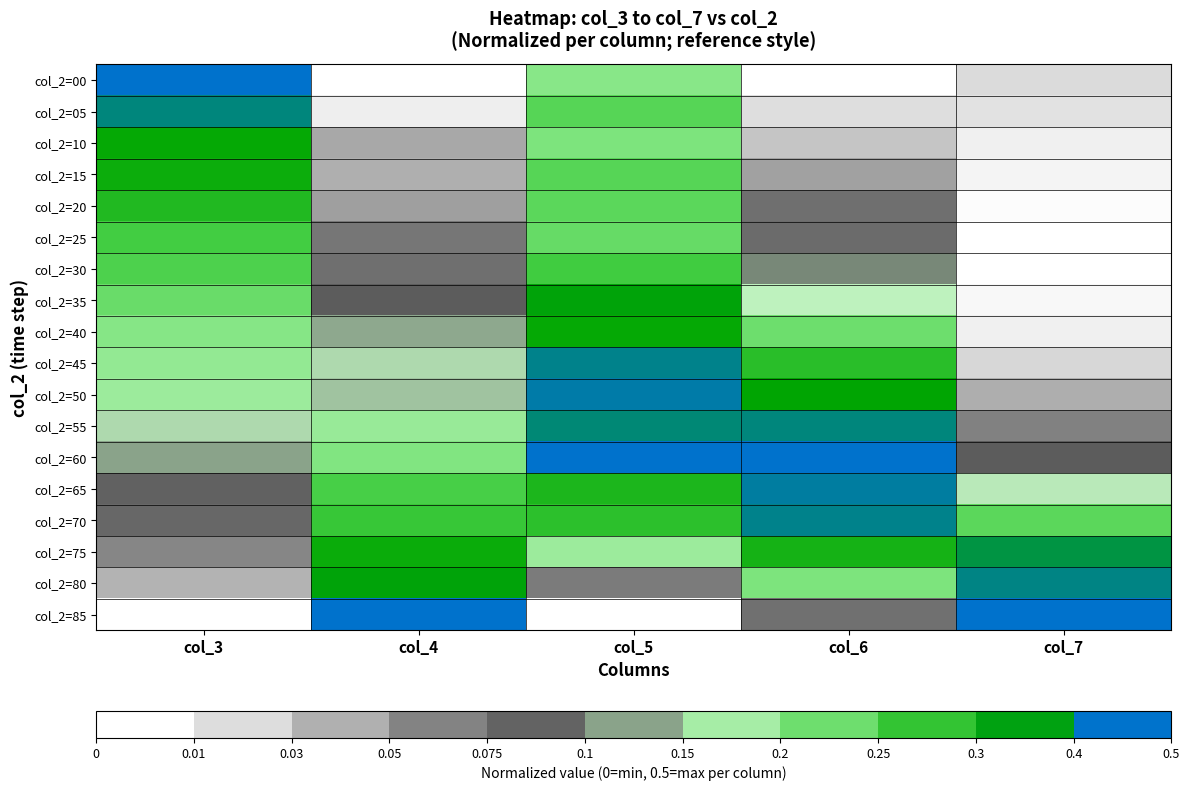

What is the difference between the highest and lowest values at col_5?

1.0